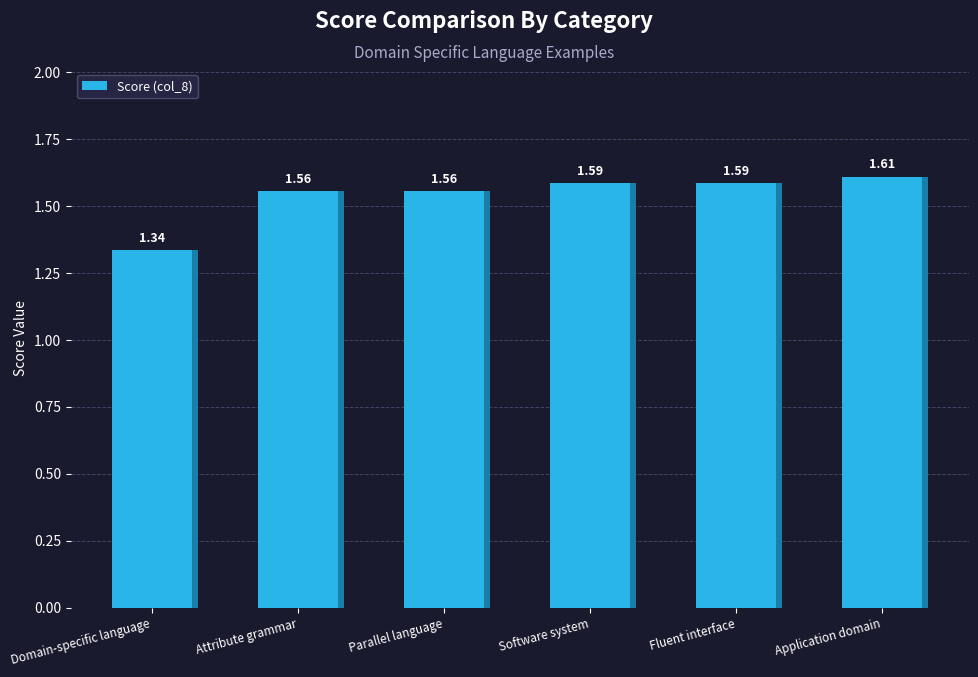

The chart shows a value of 0.5 at Software system. True or false?

False